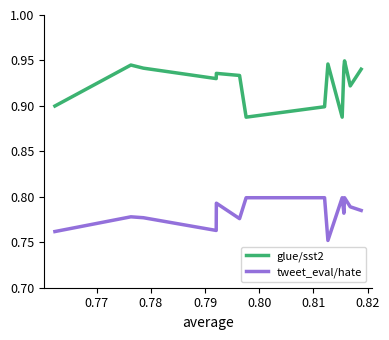

What is the value of the glue/sst2 point at the 10th from the left?

0.9